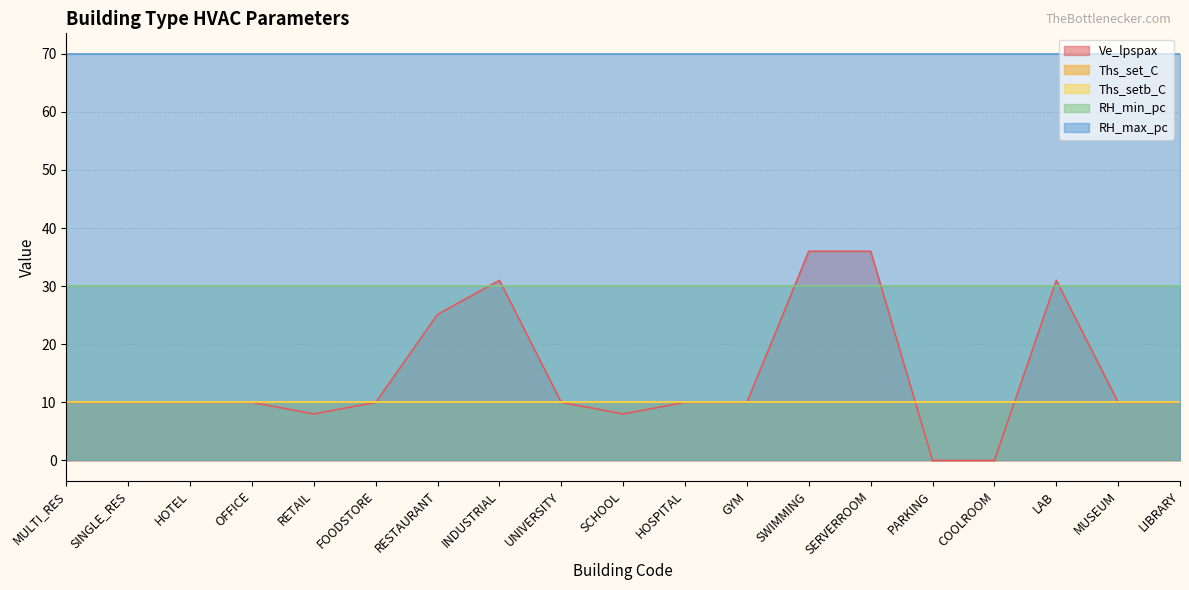

What position from the right is PARKING?

5